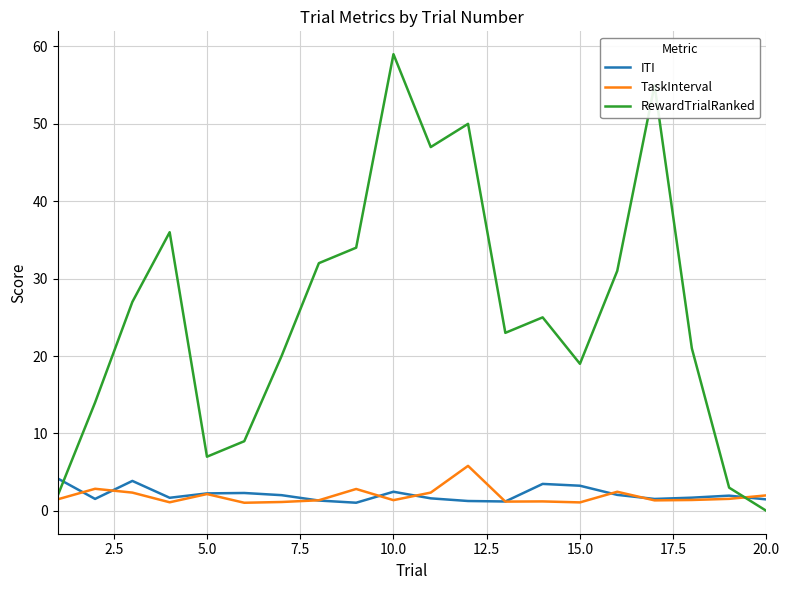

What is the maximum value for RewardTrialRanked?

59.0